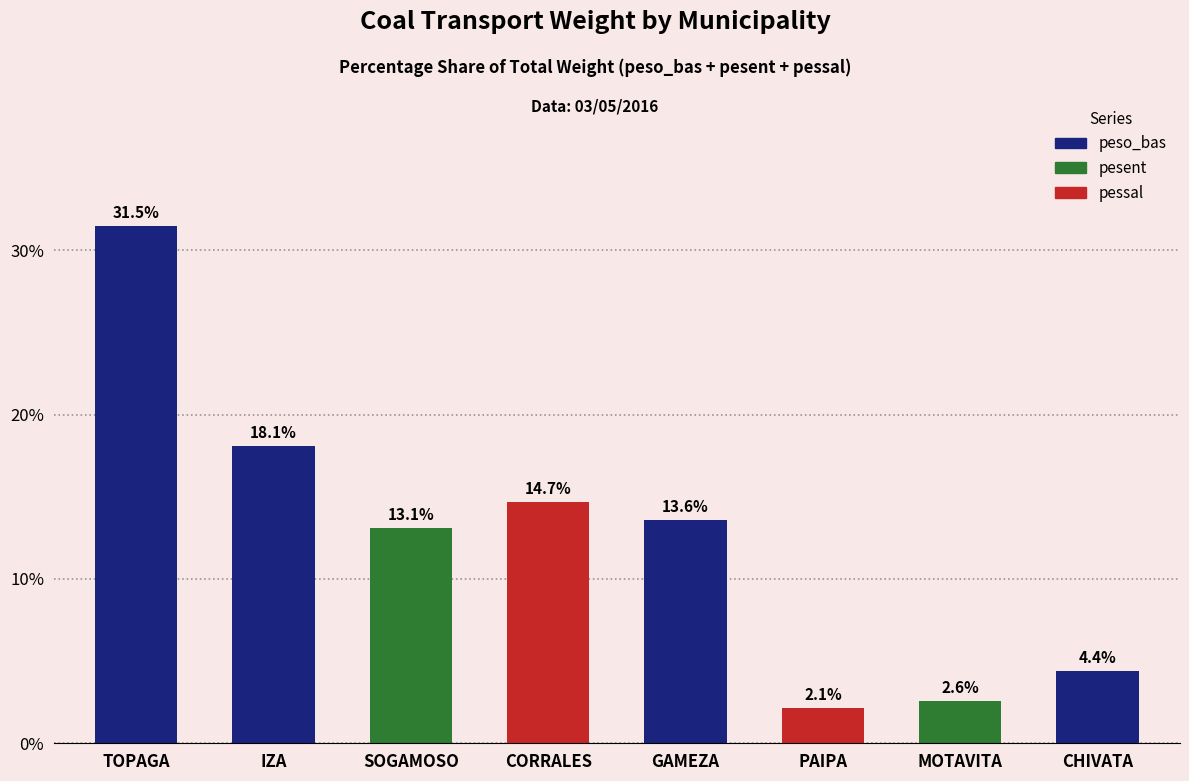

What is the label of the 5th bar from the right?

CORRALES